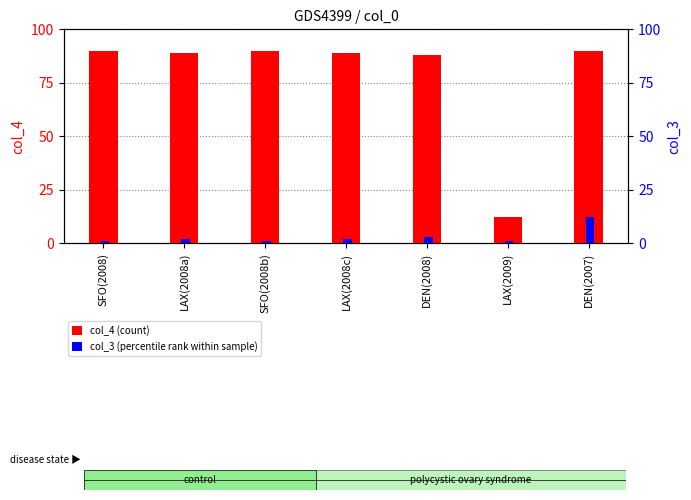

What is the total value across all series at LAX(2009)?

13